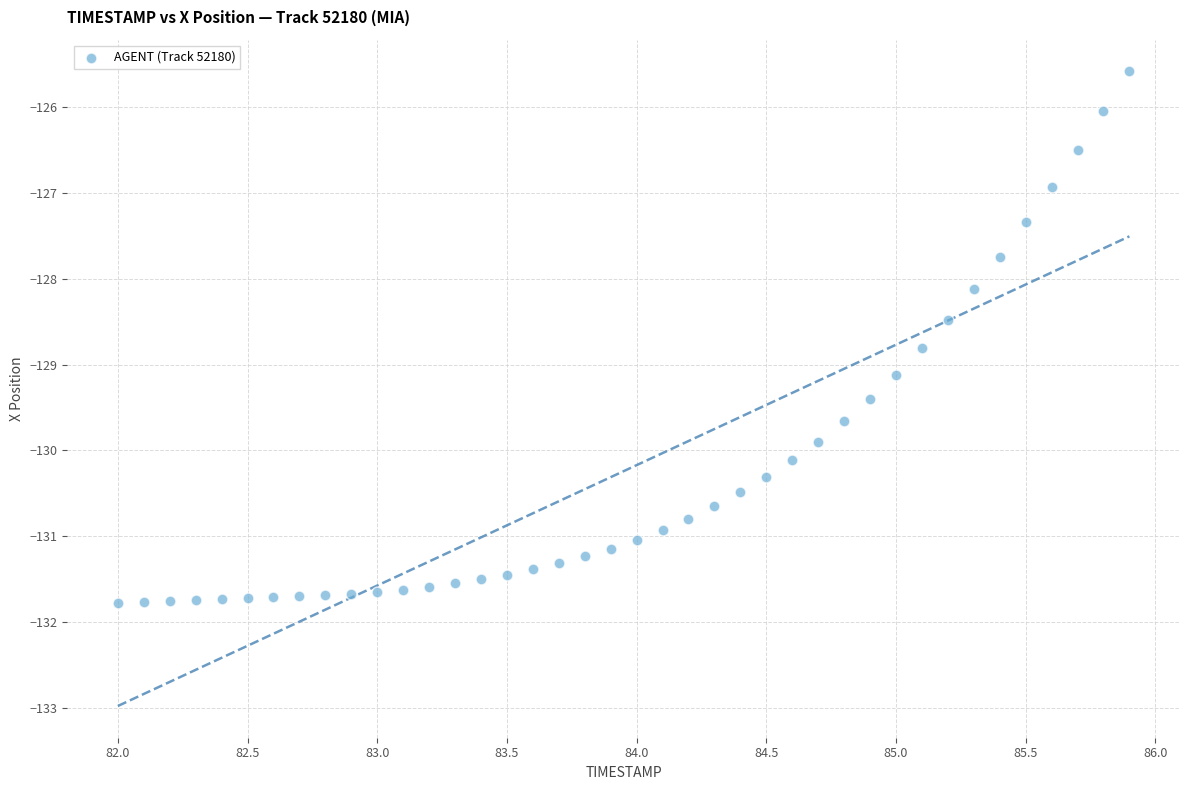

What Y value in the scatter plot is closest to -128?

-128.1